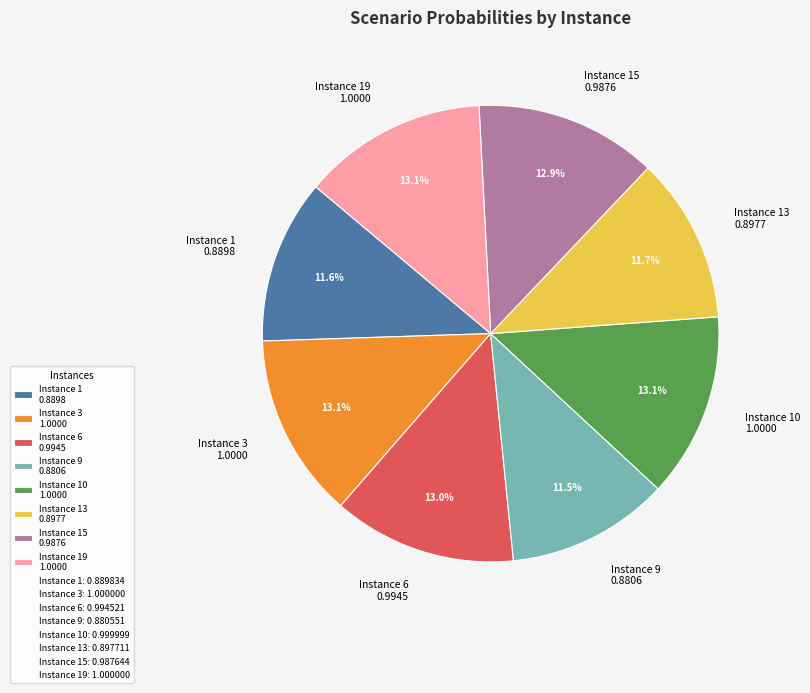

Which has a higher value, Instance 10 1.0000 or Instance 13 0.8977?

Instance 10 1.0000